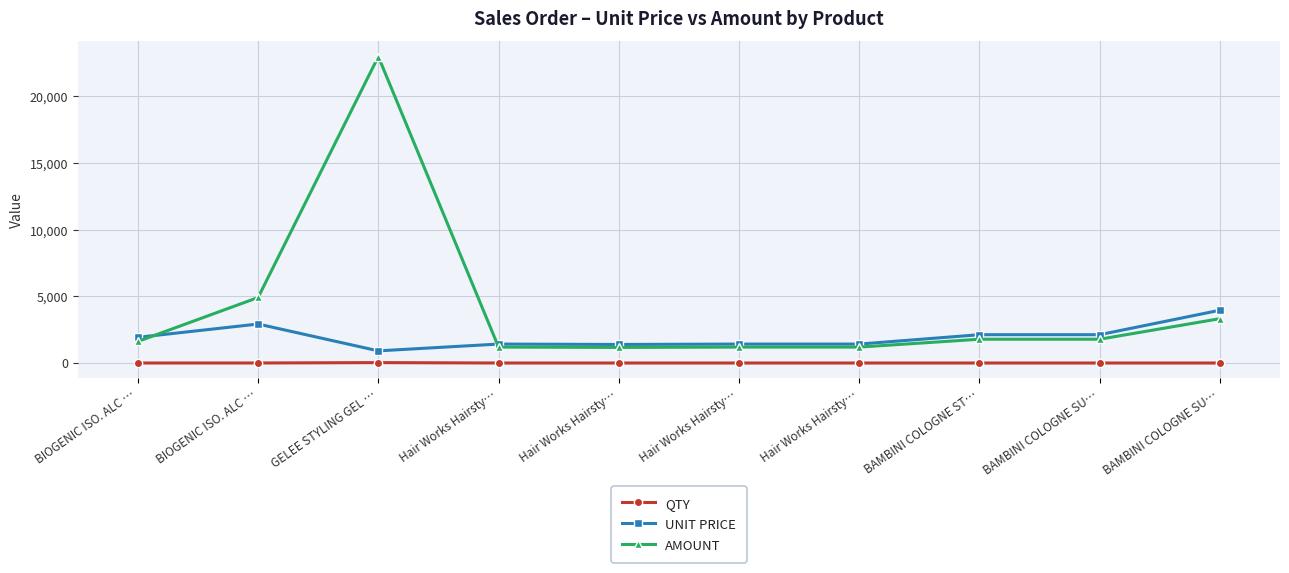

Reading right to left, transcribe all the data shown in this chart.

QTY: BAMBINI COLOGNE SU…=1.0	BAMBINI COLOGNE SU…=1.0	BAMBINI COLOGNE ST…=1.0	Hair Works Hairsty…=1.0	Hair Works Hairsty…=1.0	Hair Works Hairsty…=1.0	Hair Works Hairsty…=1.0	GELEE STYLING GEL …=30.0	BIOGENIC ISO. ALC …=2.0	BIOGENIC ISO. ALC …=1.0
UNIT PRICE: BAMBINI COLOGNE SU…=3960.0	BAMBINI COLOGNE SU…=2124.0	BAMBINI COLOGNE ST…=2124.0	Hair Works Hairsty…=1422.0	Hair Works Hairsty…=1422.0	Hair Works Hairsty…=1392.0	Hair Works Hairsty…=1422.0	GELEE STYLING GEL …=912.0	BIOGENIC ISO. ALC …=2925.0	BIOGENIC ISO. ALC …=1926.0
AMOUNT: BAMBINI COLOGNE SU…=3327.4	BAMBINI COLOGNE SU…=1784.7	BAMBINI COLOGNE ST…=1784.7	Hair Works Hairsty…=1194.8	Hair Works Hairsty…=1194.8	Hair Works Hairsty…=1169.7	Hair Works Hairsty…=1194.8	GELEE STYLING GEL …=22989.6	BIOGENIC ISO. ALC …=4915.5	BIOGENIC ISO. ALC …=1618.3